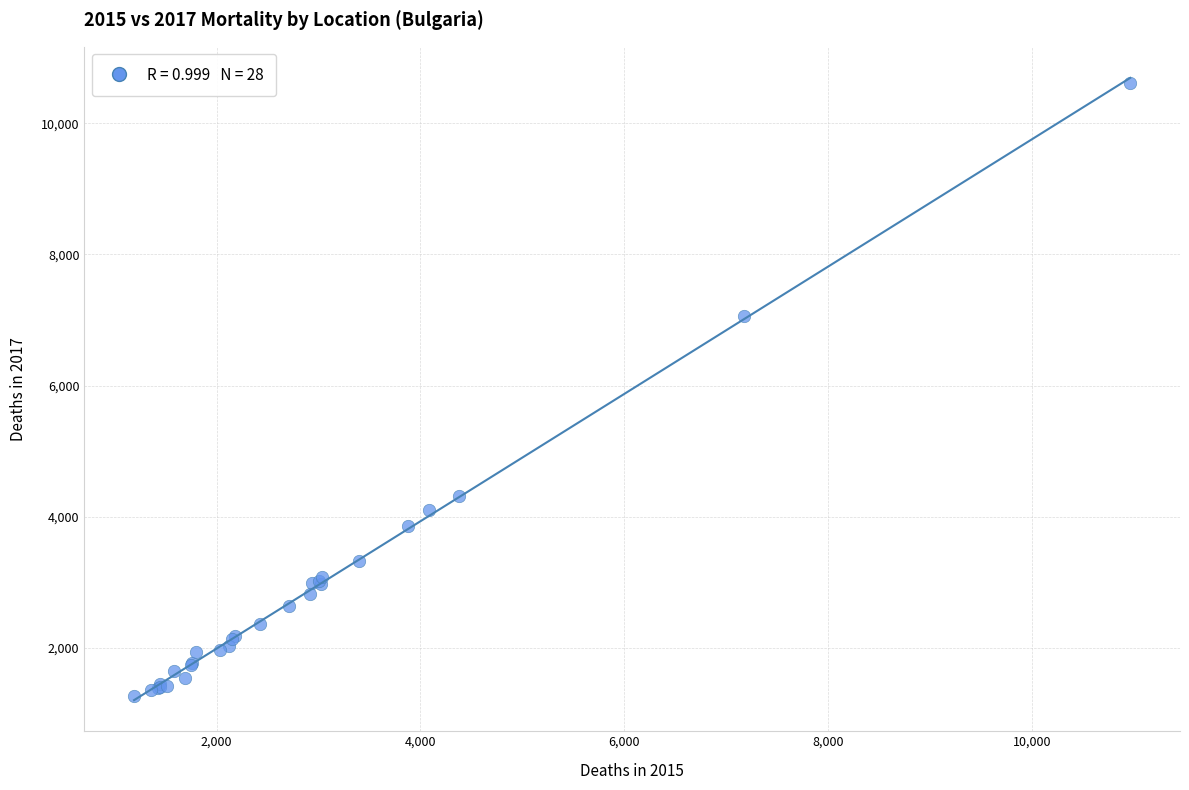

What Y value in the scatter plot is closest to 5941?

7055